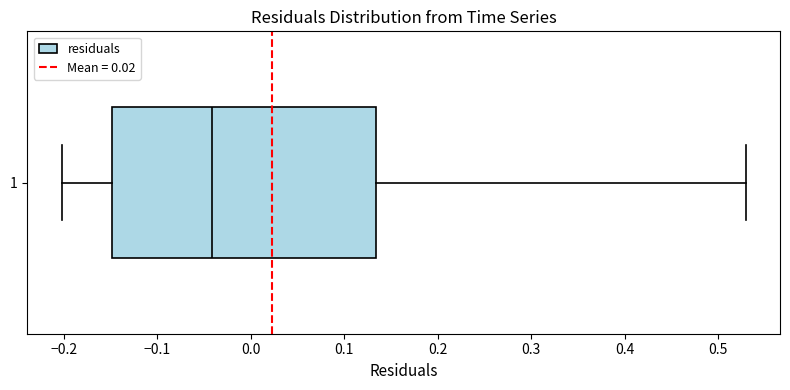

Where does the median line of the box at y = 1 sit on the x-axis? The values are not printed on the chart, so give them approximately, as read against the axis.

-0.04